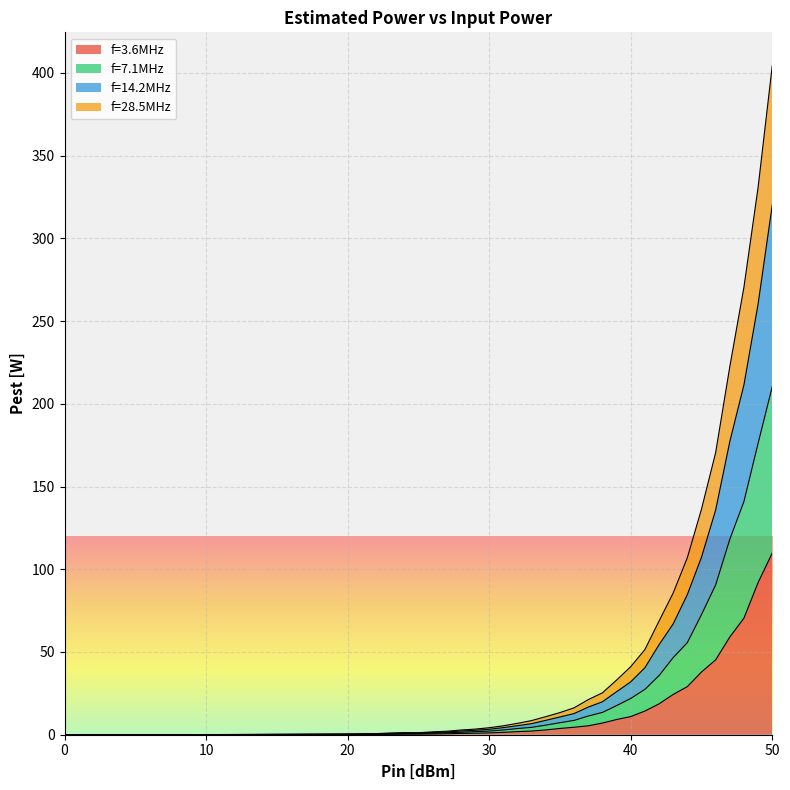

True or false: f=3.6MHz has a value of 92.0 at 49.

True